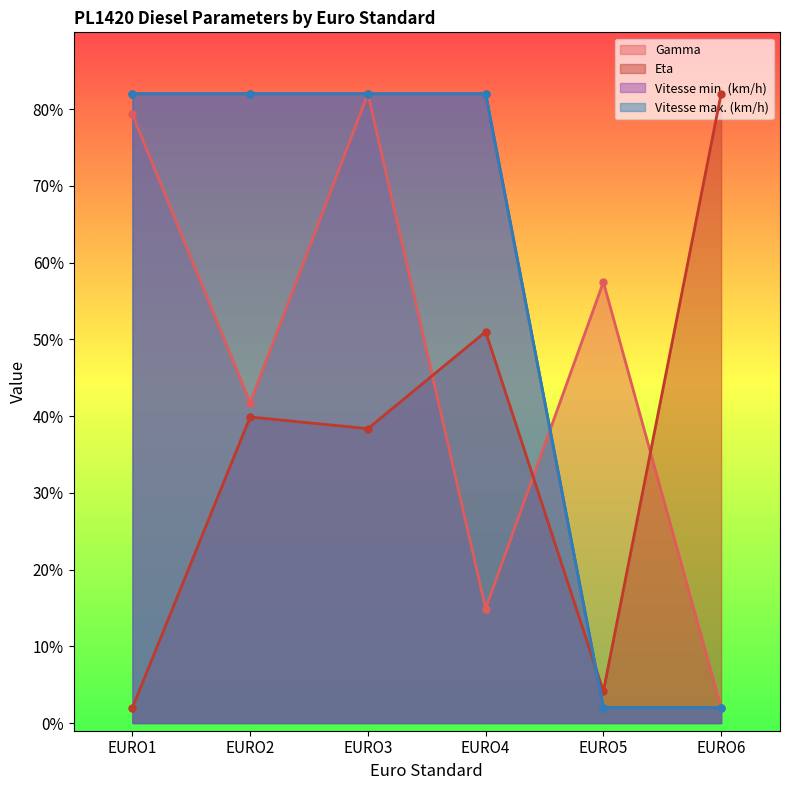

How many distinct data groups are displayed?

4